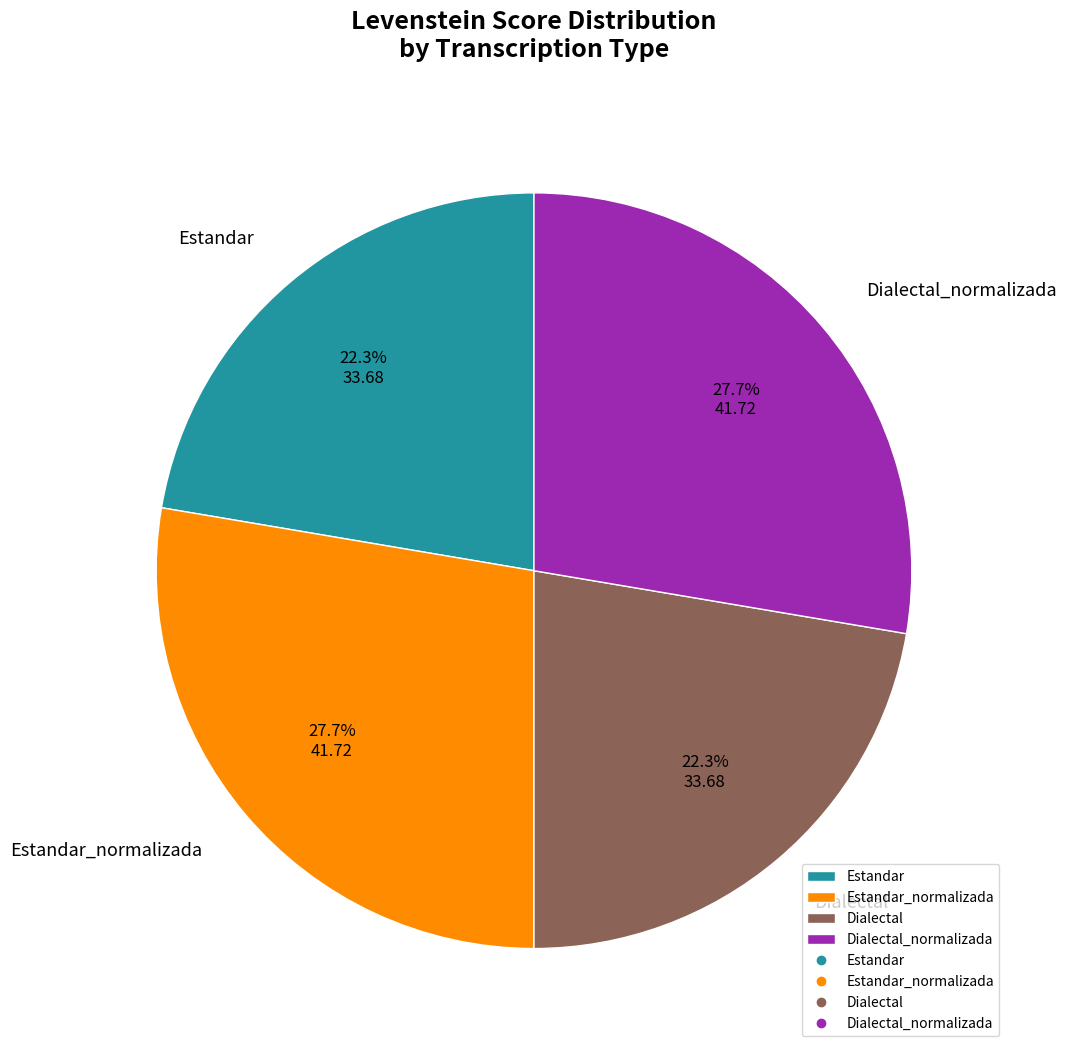

To the nearest percent, what percentage of the pie is Estandar?

22%